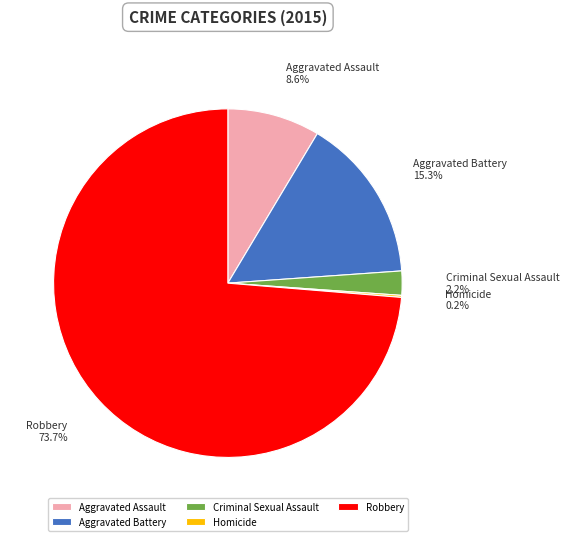

Does Aggravated Assault account for over 50% of the chart?

No